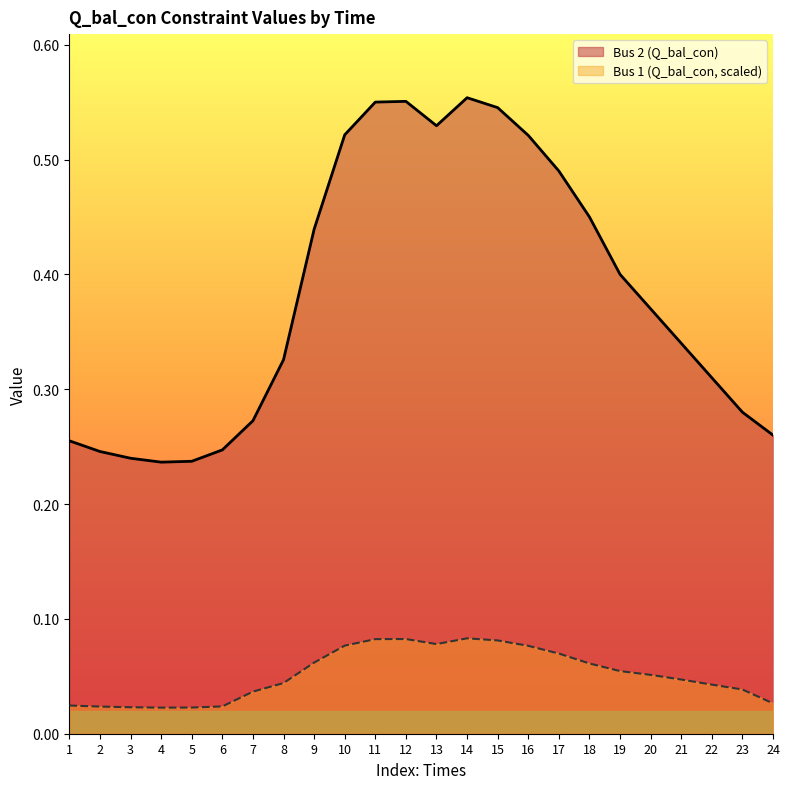

What is the value of the Bus 2 (Q_bal_con) point at the 8th from the left?

0.3